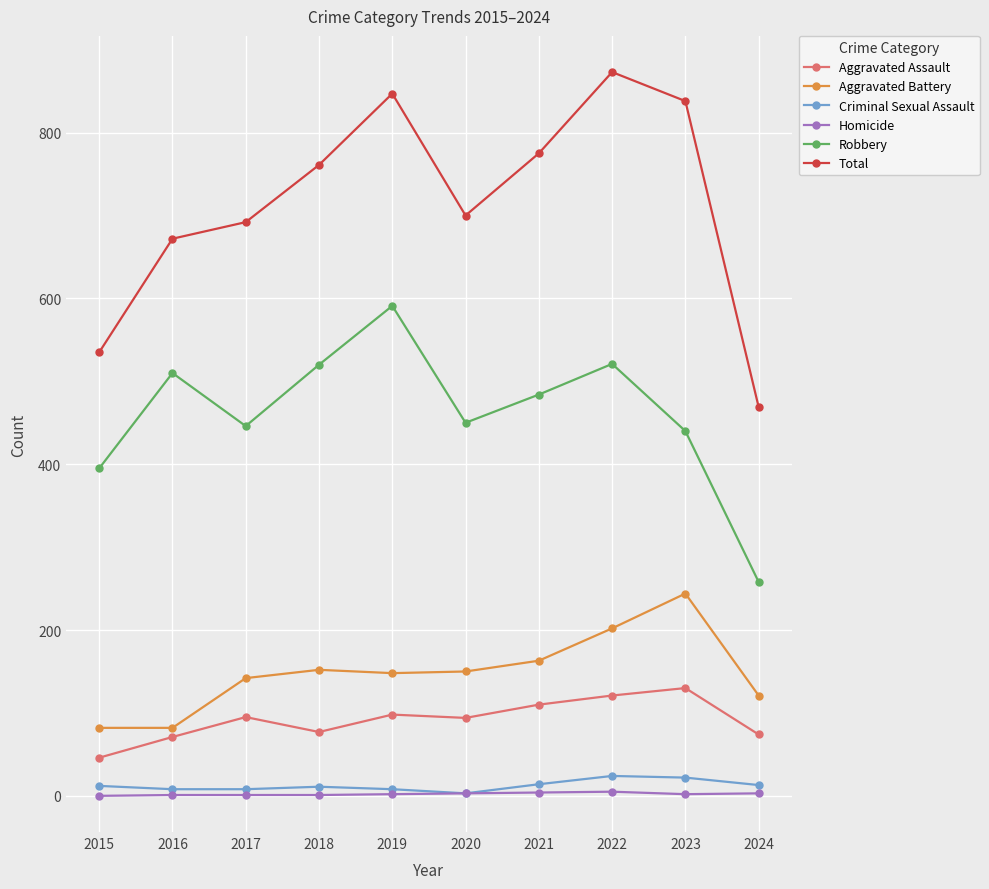

Is the value of Criminal Sexual Assault at 2015 greater than the value of Aggravated Battery at 2024?

No